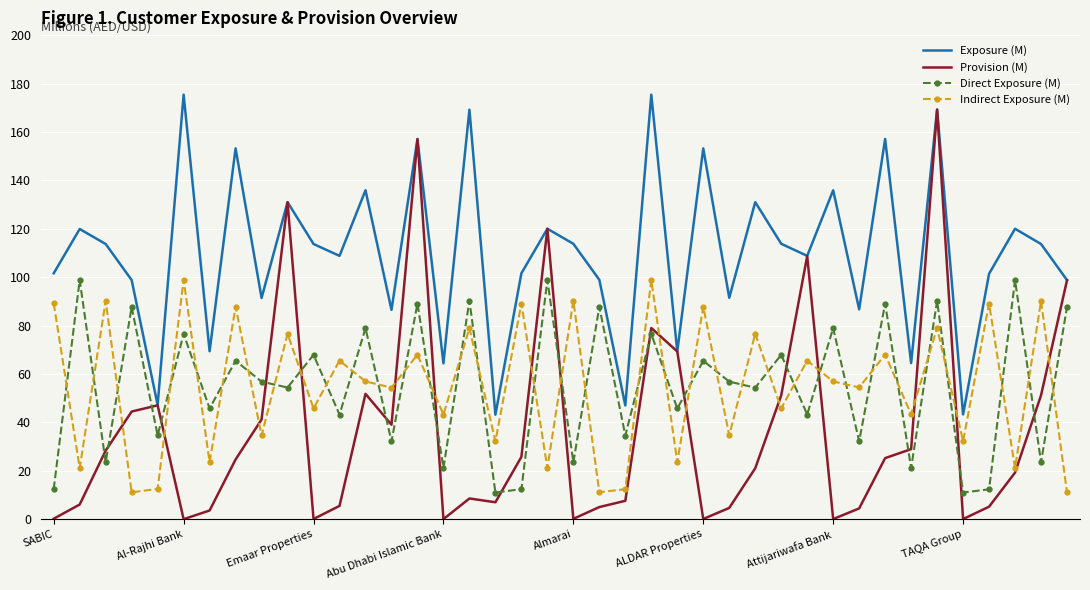

How many interior local peaks does the Exposure (M) series have?

15